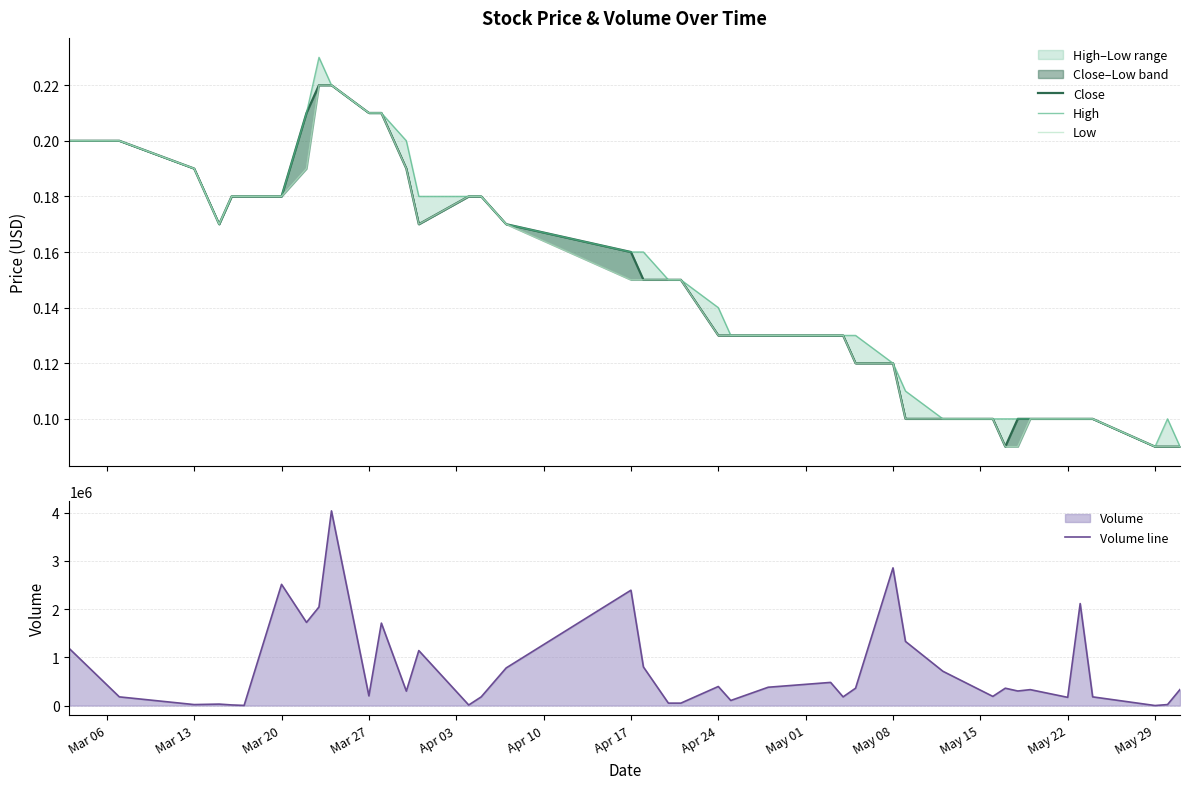

What is the difference between the maximum and second lowest values in the High series?

0.1